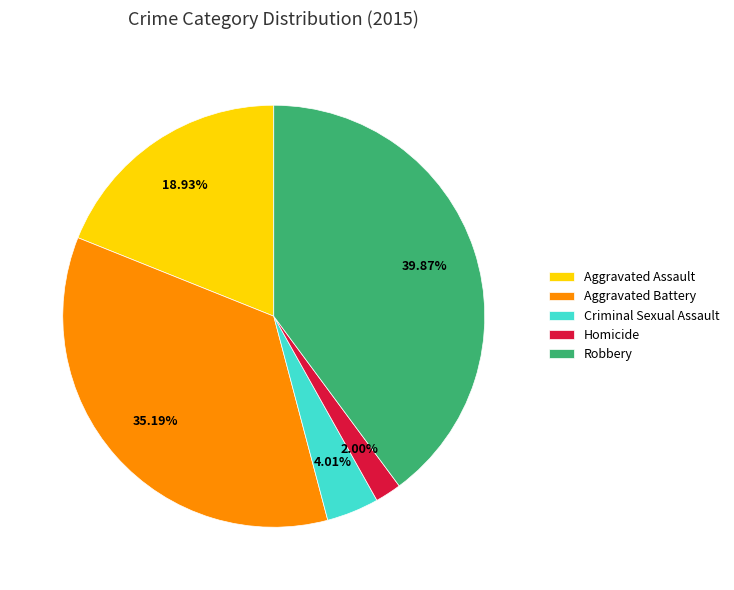

What percentage is the Criminal Sexual Assault slice, to the nearest percent?

4%